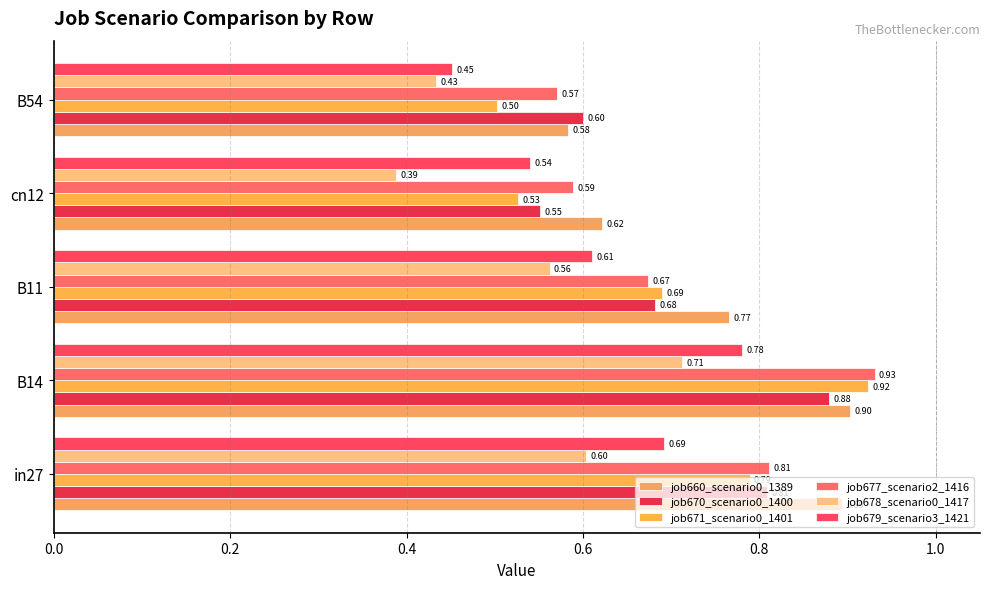

Reading left to right, extract all data points from this chart.

job660_scenario0_1389: 0.9	0.9	0.8	0.6	0.6
job670_scenario0_1400: 0.8	0.9	0.7	0.6	0.6
job671_scenario0_1401: 0.8	0.9	0.7	0.5	0.5
job677_scenario2_1416: 0.8	0.9	0.7	0.6	0.6
job678_scenario0_1417: 0.6	0.7	0.6	0.4	0.4
job679_scenario3_1421: 0.7	0.8	0.6	0.5	0.5